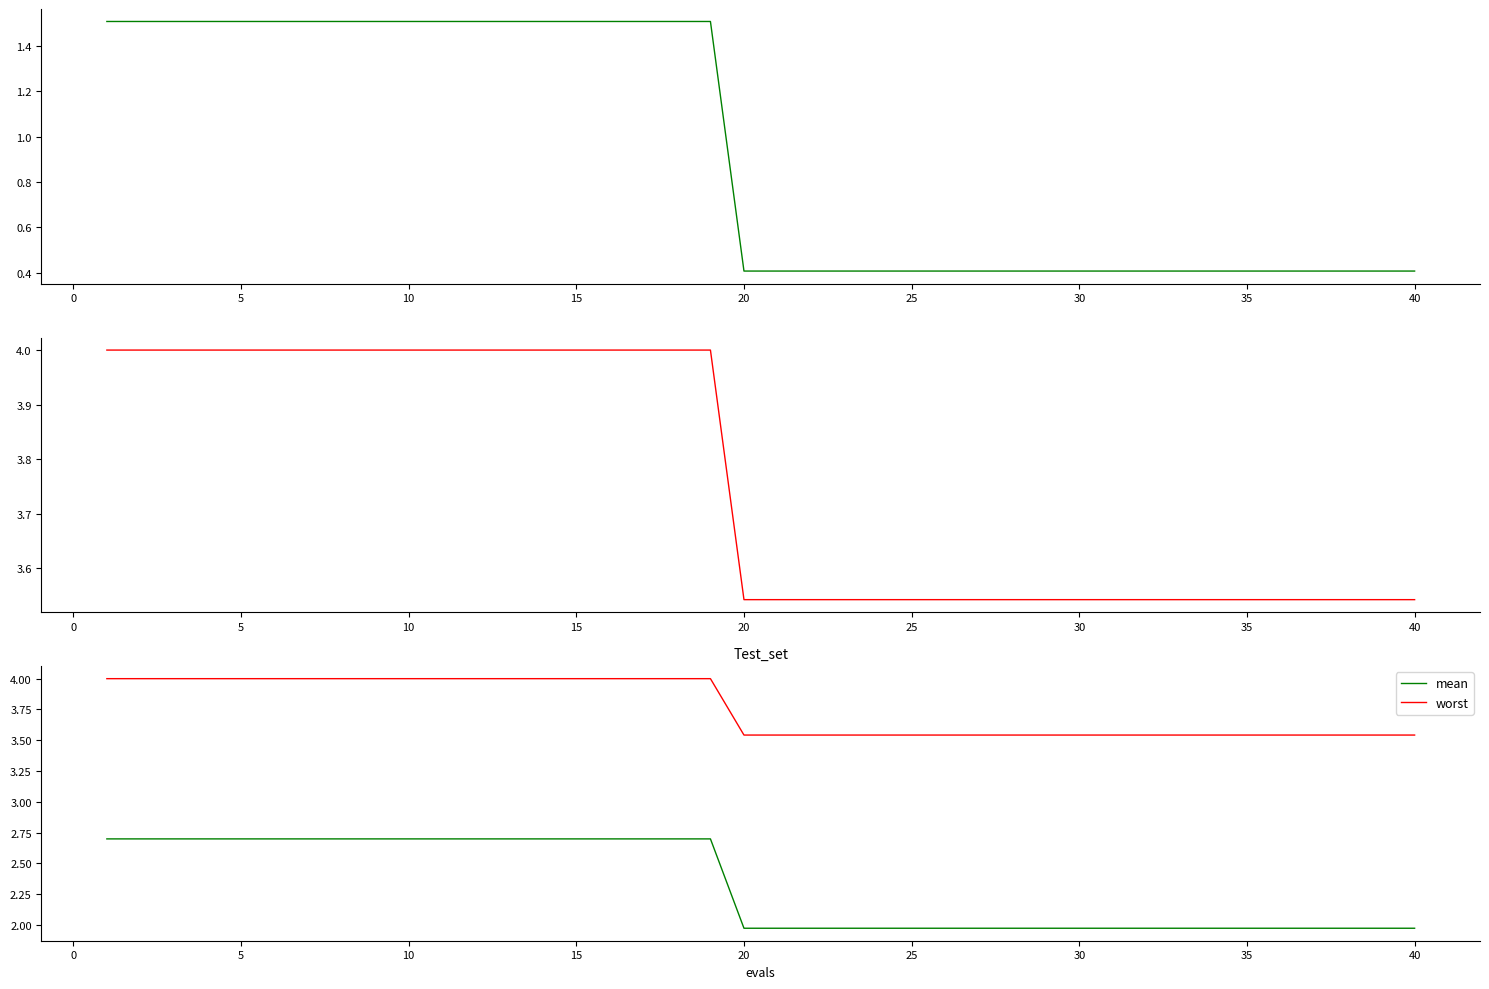

The value of best at 35 is 0.4. True or false?

True